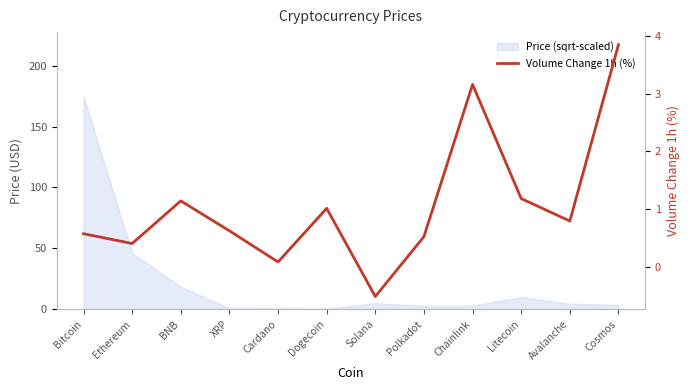

List the labels in order of value, smallest first.

Solana, Cardano, Ethereum, Polkadot, Bitcoin, XRP, Avalanche, Dogecoin, BNB, Litecoin, Chainlink, Cosmos